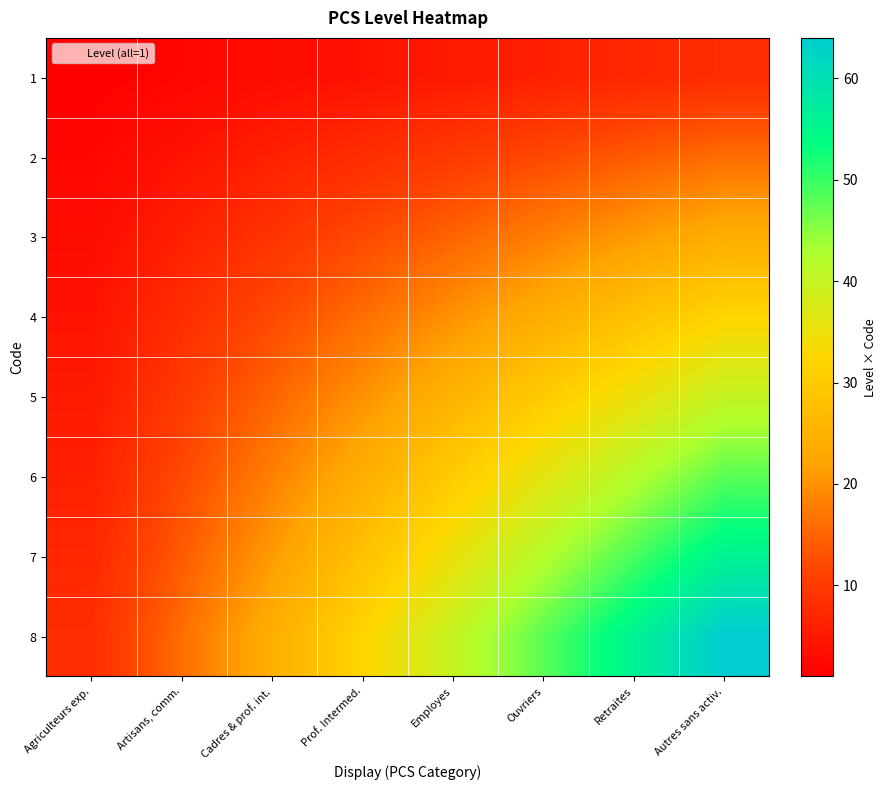

What is the minimum value shown in the chart?

1